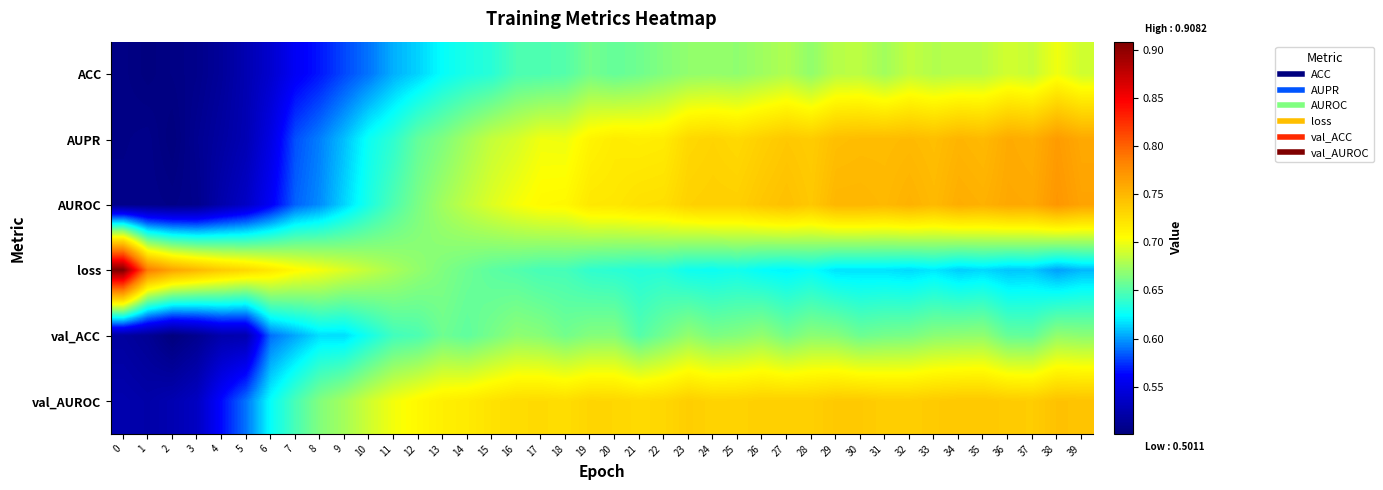

Which series has the largest range (max minus min)?

loss